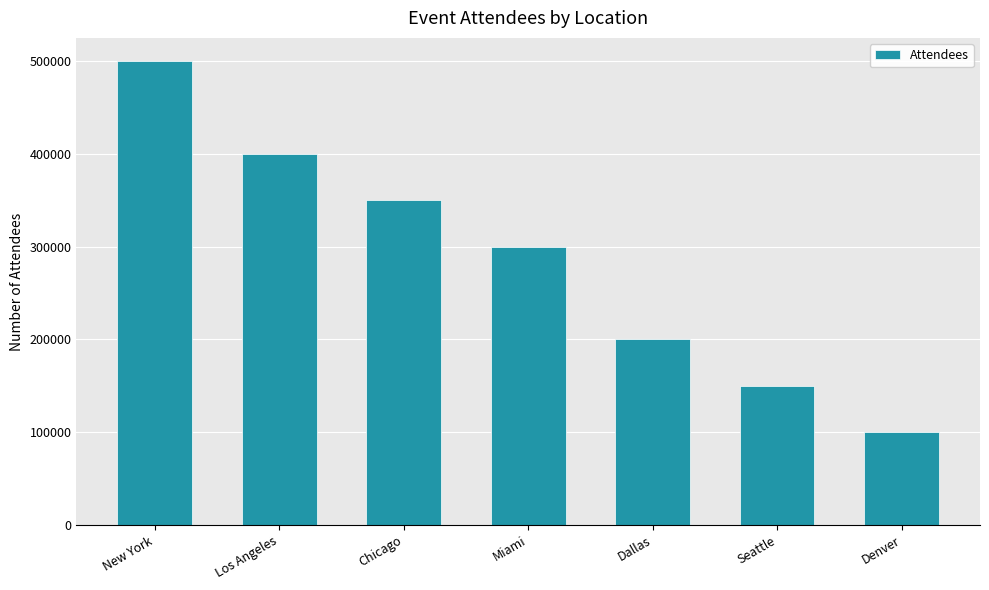

What is the label of the 2nd bar from the right?

Seattle